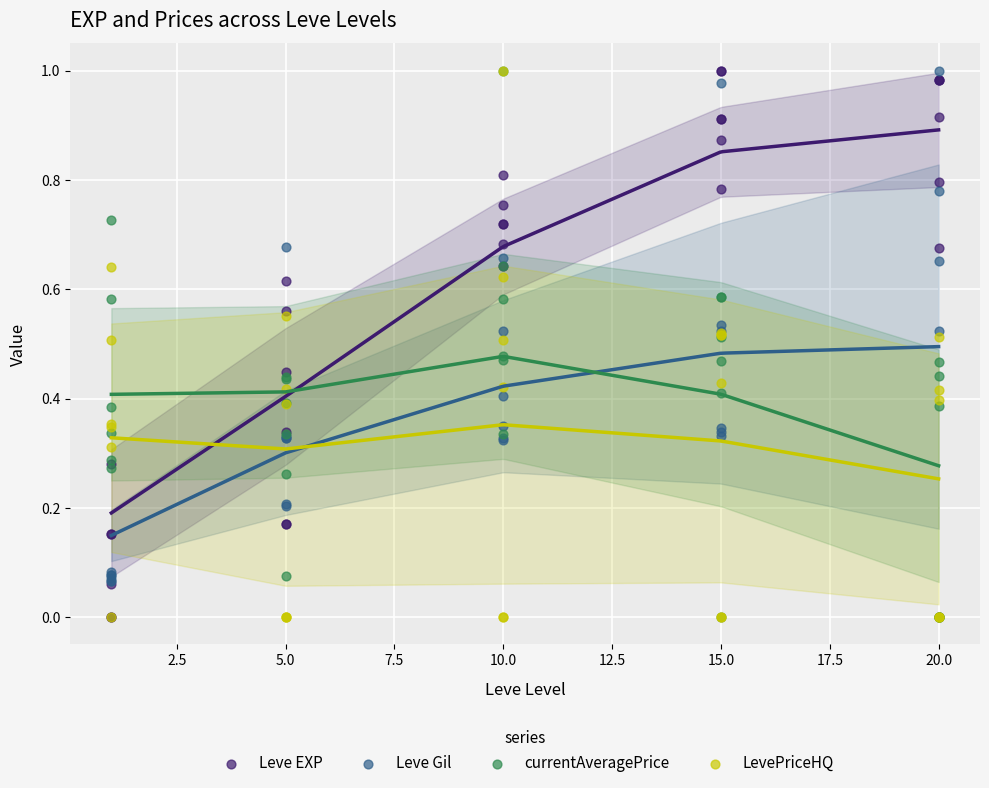

What are all the series names shown in the legend?

Leve EXP, Leve Gil, currentAveragePrice, LevePriceHQ